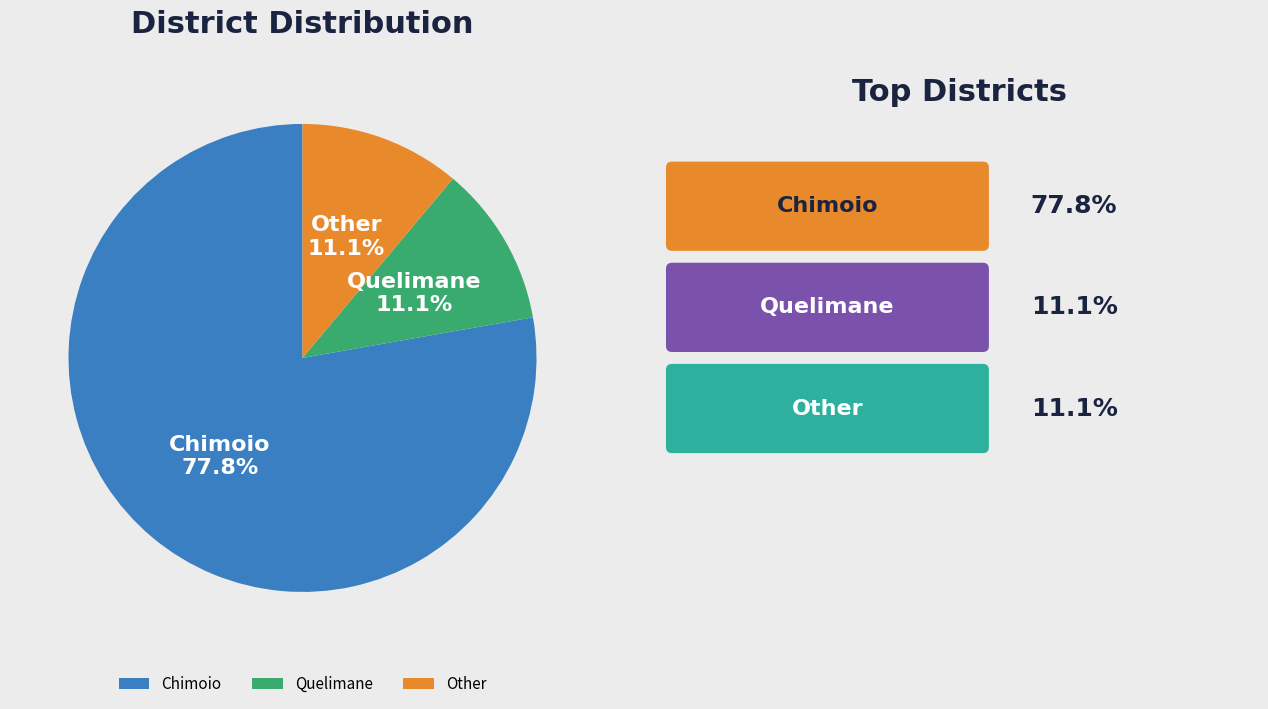

Does Chimoio account for over 50% of the chart?

Yes